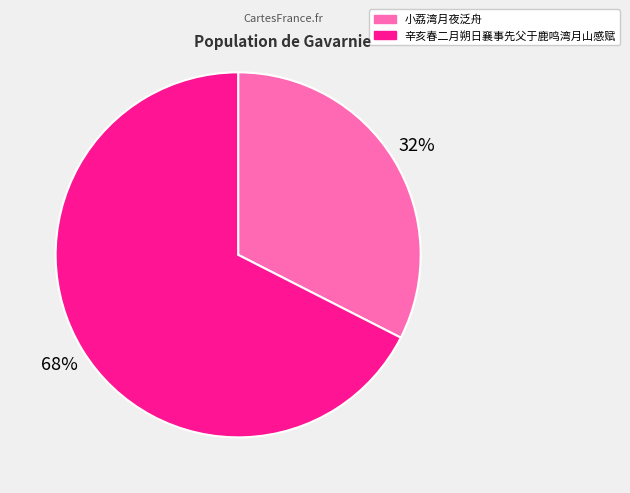

Is the sum of 小荔湾月夜泛舟 and 辛亥春二月朔日襄事先父于鹿鸣湾月山感赋 greater than half?

Yes